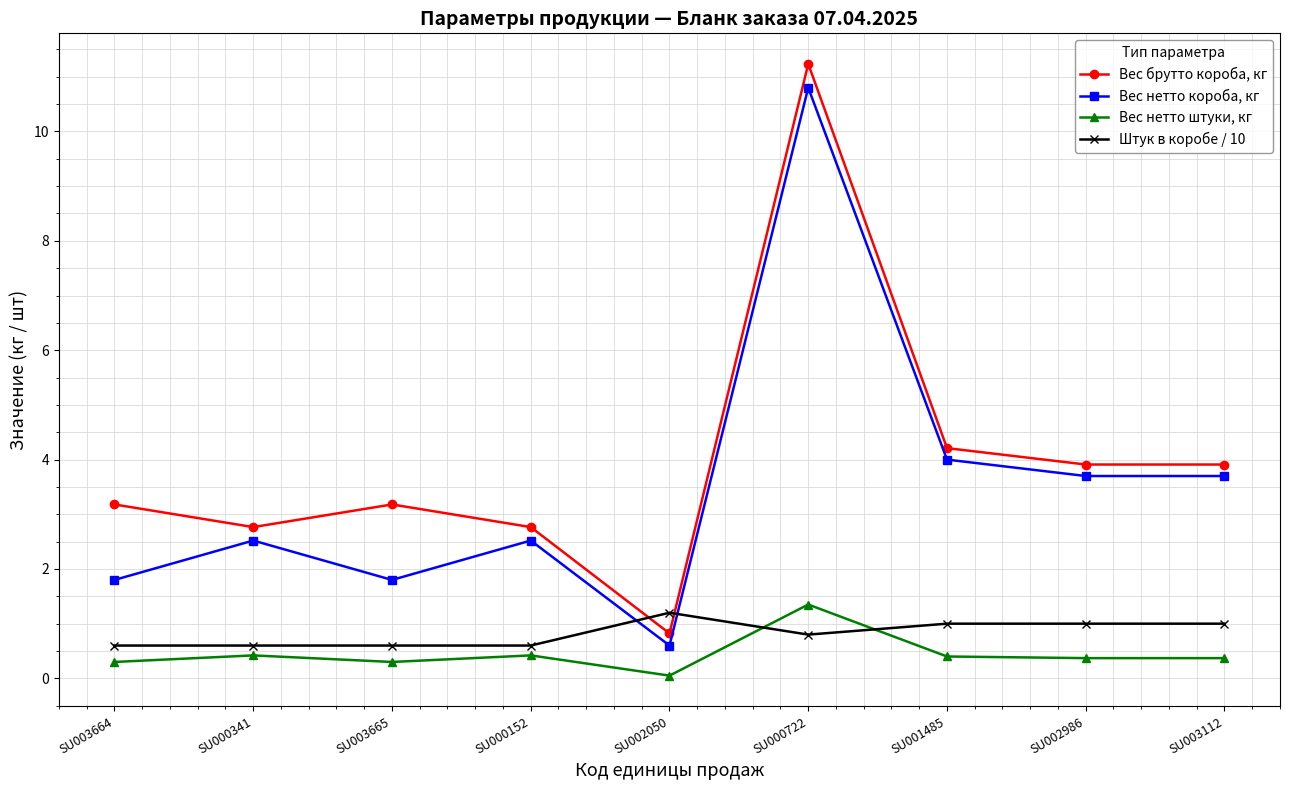

What are all the series names shown in the legend?

Вес брутто короба, кг, Вес нетто короба, кг, Вес нетто штуки, кг, Штук в коробе / 10